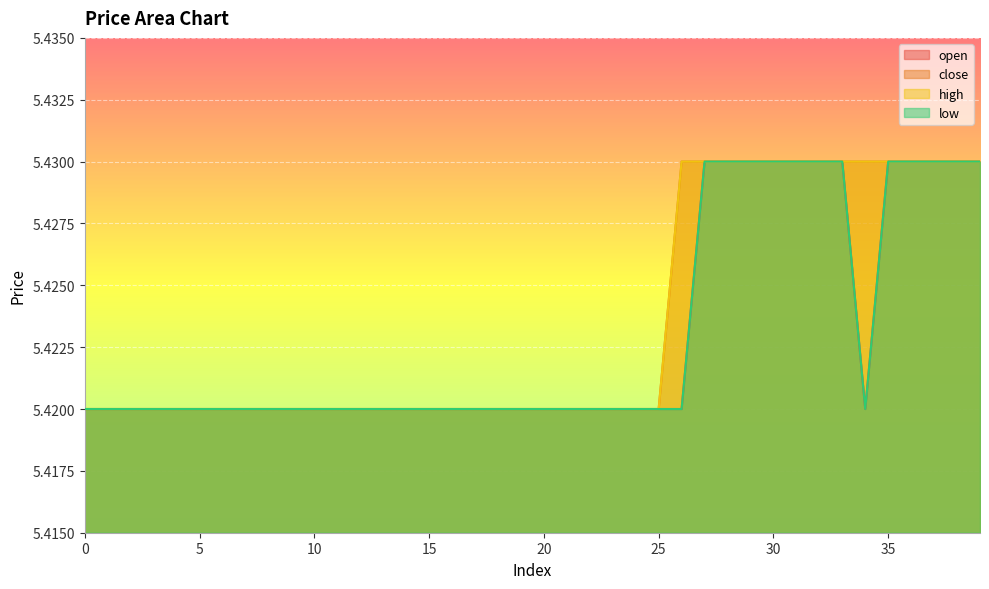

Which series has the largest range (max minus min)?

open